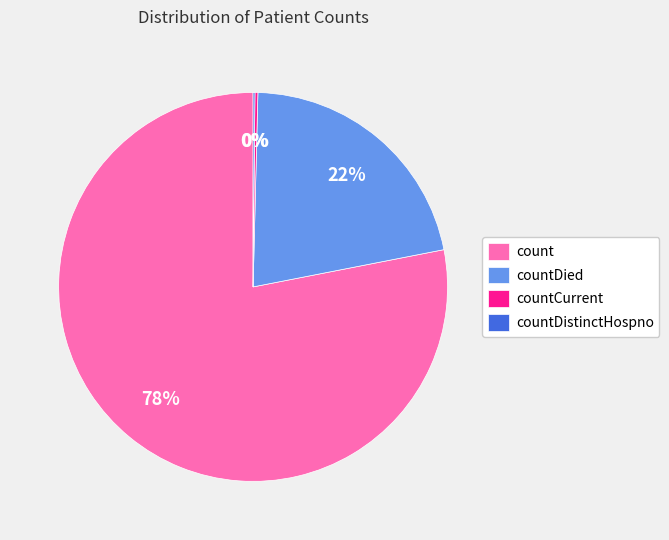

Is there a majority slice in this chart?

Yes